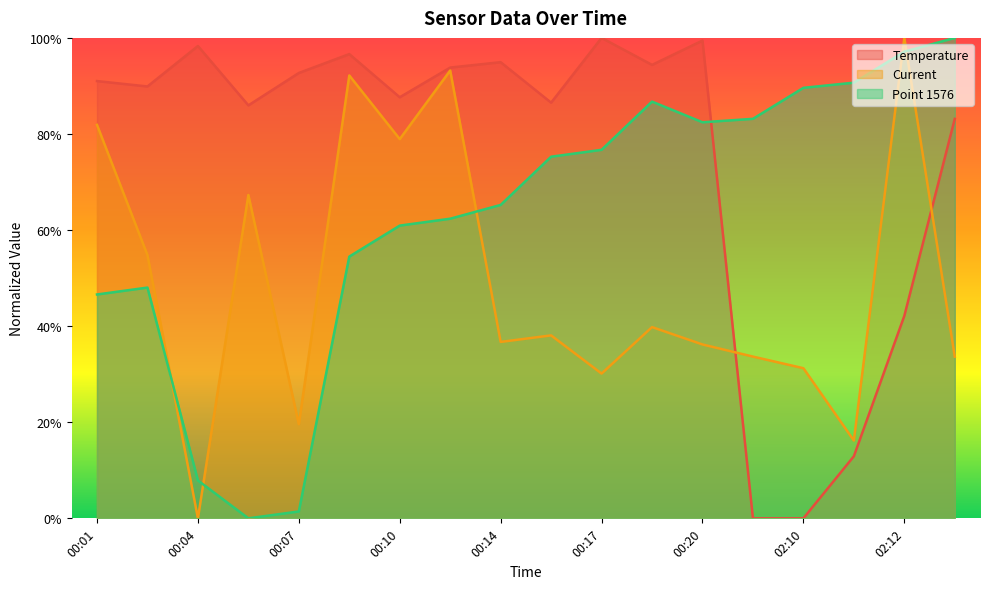

Reading right to left, transcribe all the data shown in this chart.

Temperature: 02:13=0.8	02:12=0.4	02:11=0.1	02:10=0.0	01:51=0.0	00:20=1.0	00:18=0.9	00:17=1.0	00:15=0.9	00:14=0.9	00:11=0.9	00:10=0.9	00:08=1.0	00:07=0.9	00:06=0.9	00:04=1.0	00:02=0.9	00:01=0.9
Current: 02:13=0.3	02:12=1.0	02:11=0.2	02:10=0.3	01:51=0.3	00:20=0.4	00:18=0.4	00:17=0.3	00:15=0.4	00:14=0.4	00:11=0.9	00:10=0.8	00:08=0.9	00:07=0.2	00:06=0.7	00:04=0.0	00:02=0.5	00:01=0.8
Point 1576: 02:13=1.0	02:12=1.0	02:11=0.9	02:10=0.9	01:51=0.8	00:20=0.8	00:18=0.9	00:17=0.8	00:15=0.8	00:14=0.7	00:11=0.6	00:10=0.6	00:08=0.5	00:07=0.0	00:06=0.0	00:04=0.1	00:02=0.5	00:01=0.5